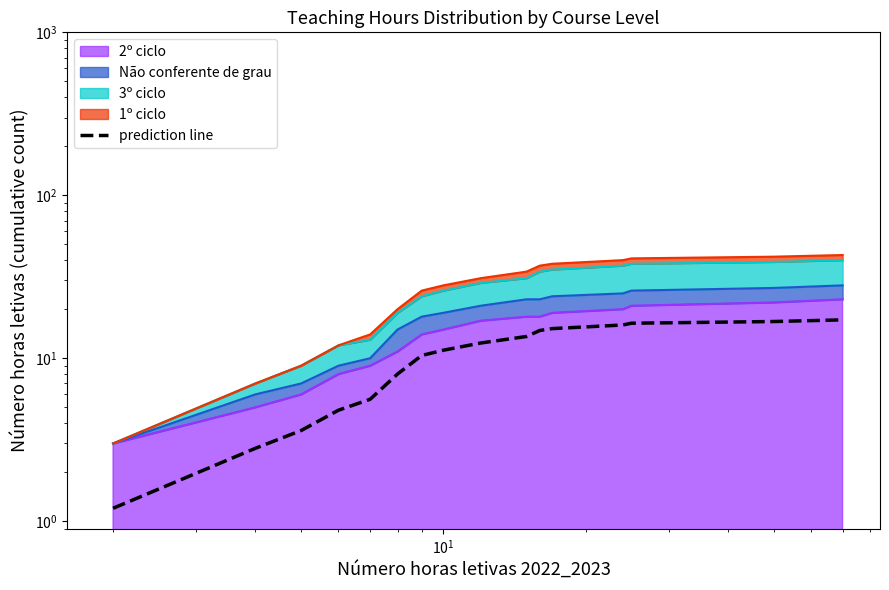

How many lines are shown in the chart?

1